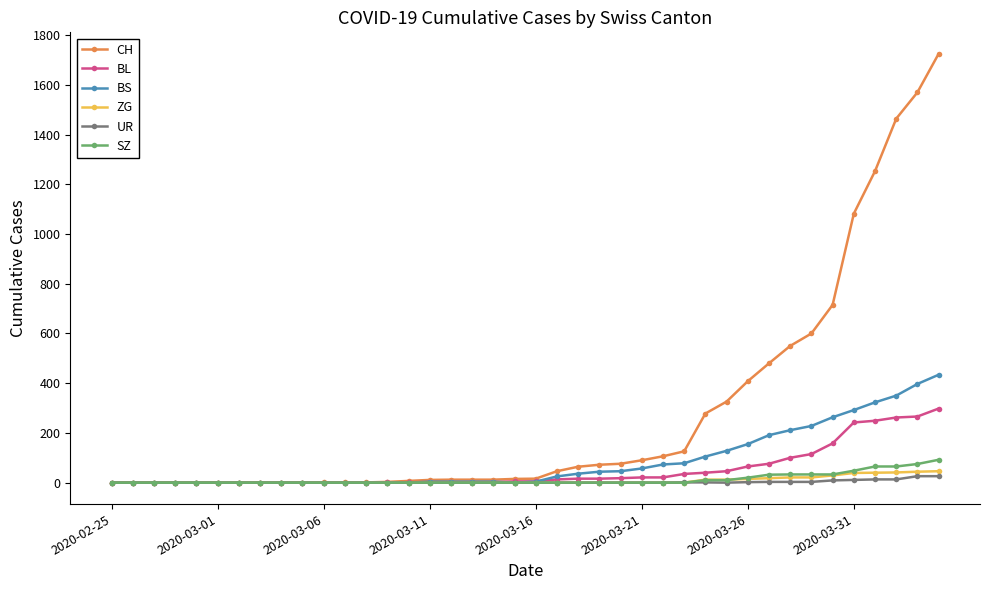

Which series has the largest total across all categories?

CH